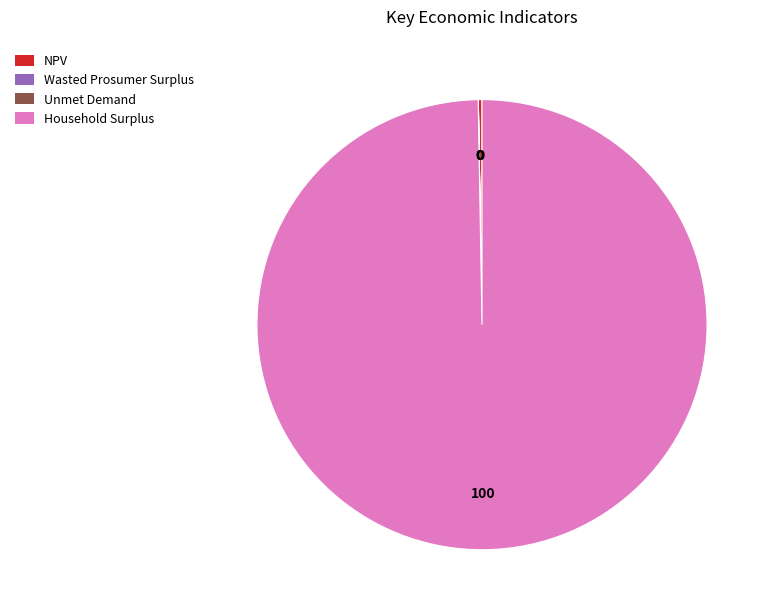

Which category has the biggest portion of the pie?

Household Surplus